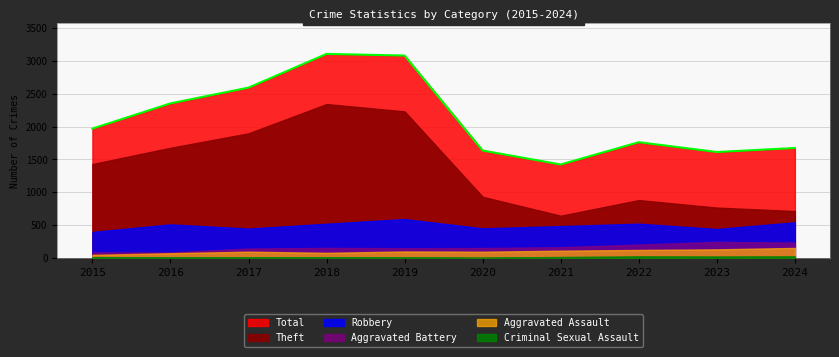

What is the value of the Aggravated Battery point at the 10th from the left?

232